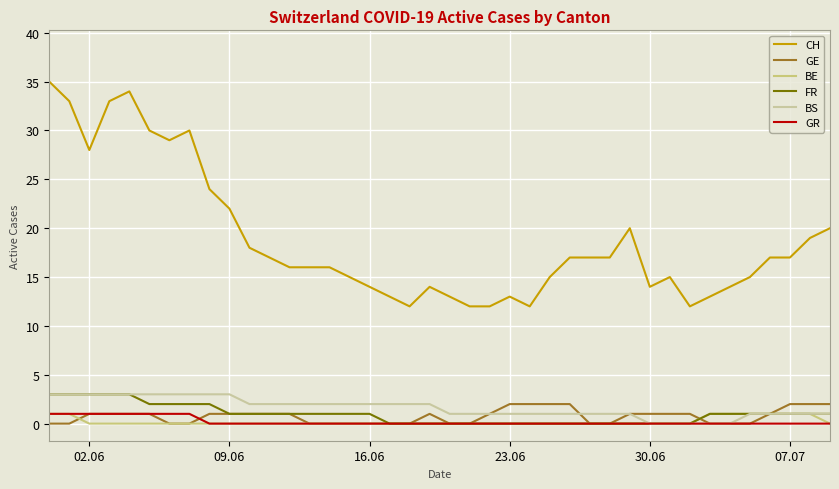

True or false: CH and GR cross at least once.

False